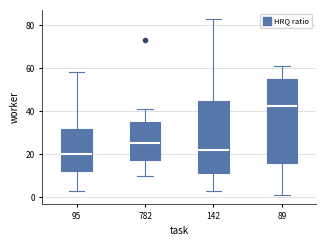

Reading left to right, transcribe this box plot: for each box, give where its median line is, the range the box spans, and where its two whiskers end, as read against the y-axis. The values are not printed on the chart, so give them approximately, as read against the axis.

95: median 20, box 12 to 32, whiskers 4 to 58
782: median 26, box 18 to 36, whiskers 10 to 42
142: median 22, box 12 to 44, whiskers 4 to 84
89: median 42, box 16 to 54, whiskers 2 to 62